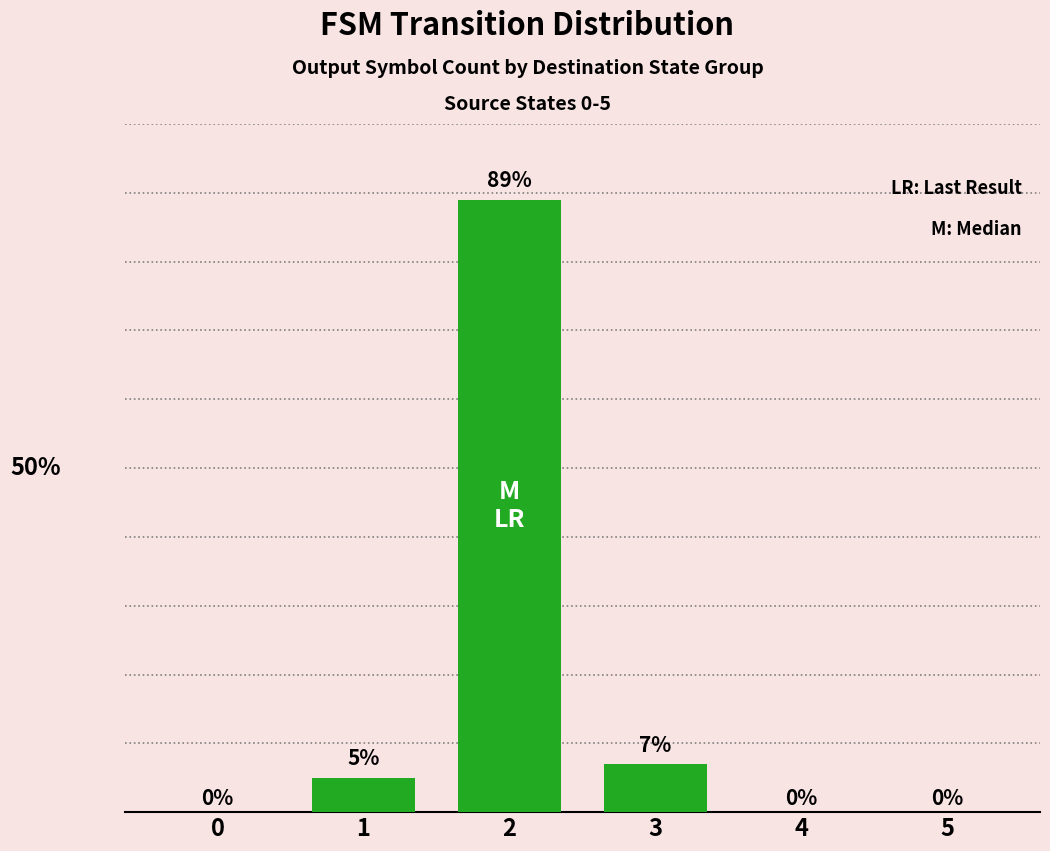

What is the value of the 4th bar from the left?

7